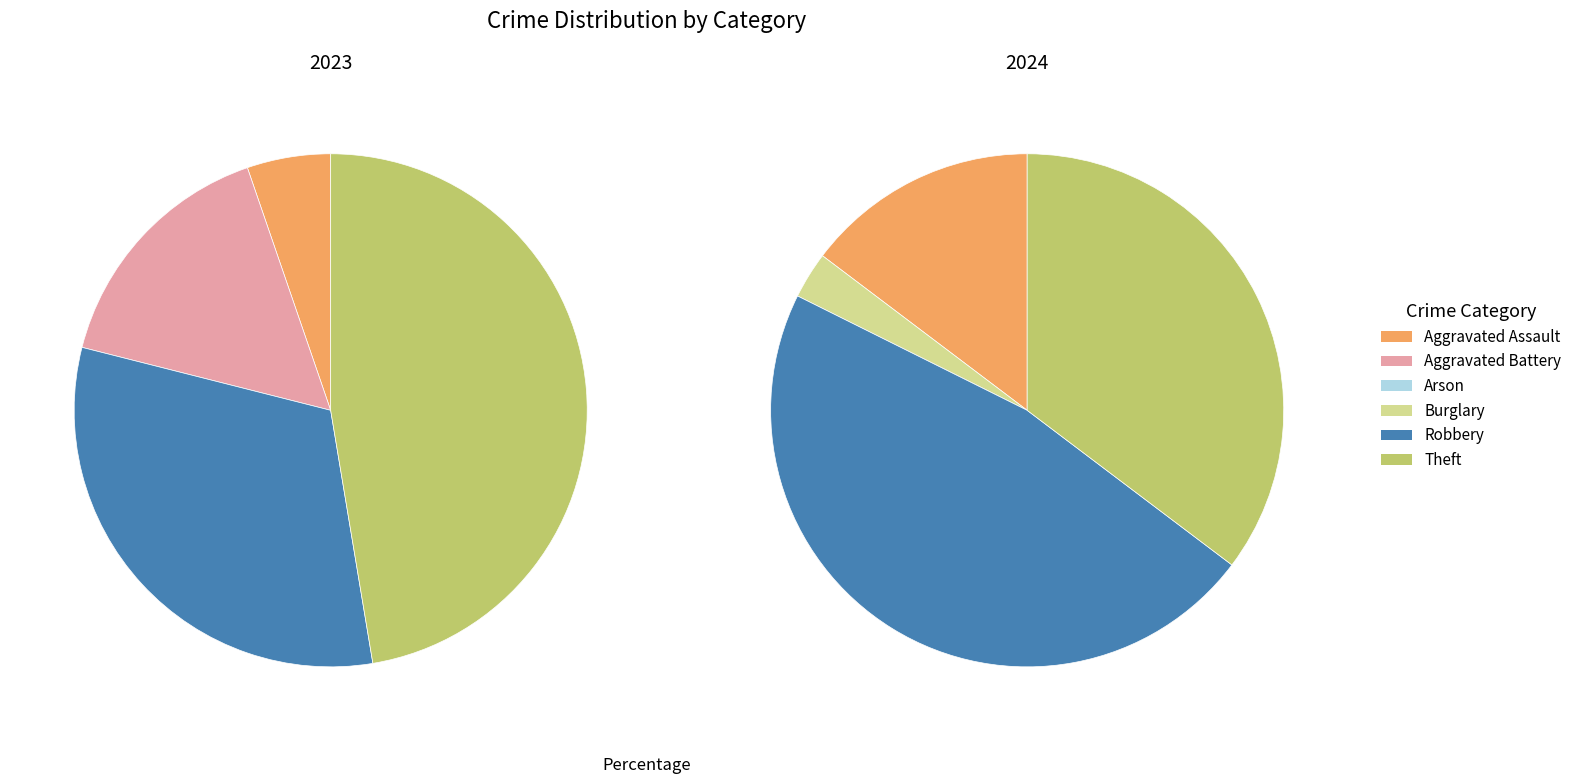

Count the number of slices in the pie.

6